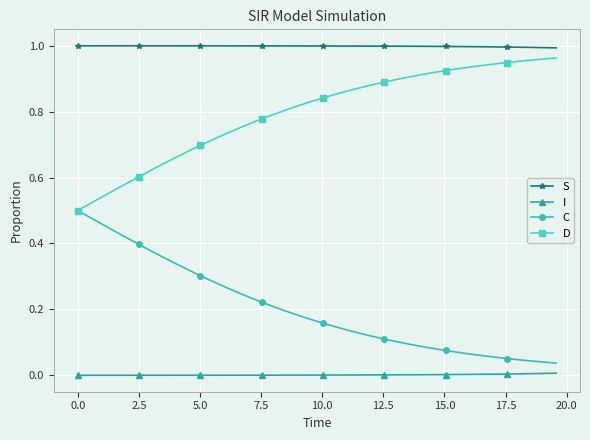

True or false: S and I cross at least once.

False